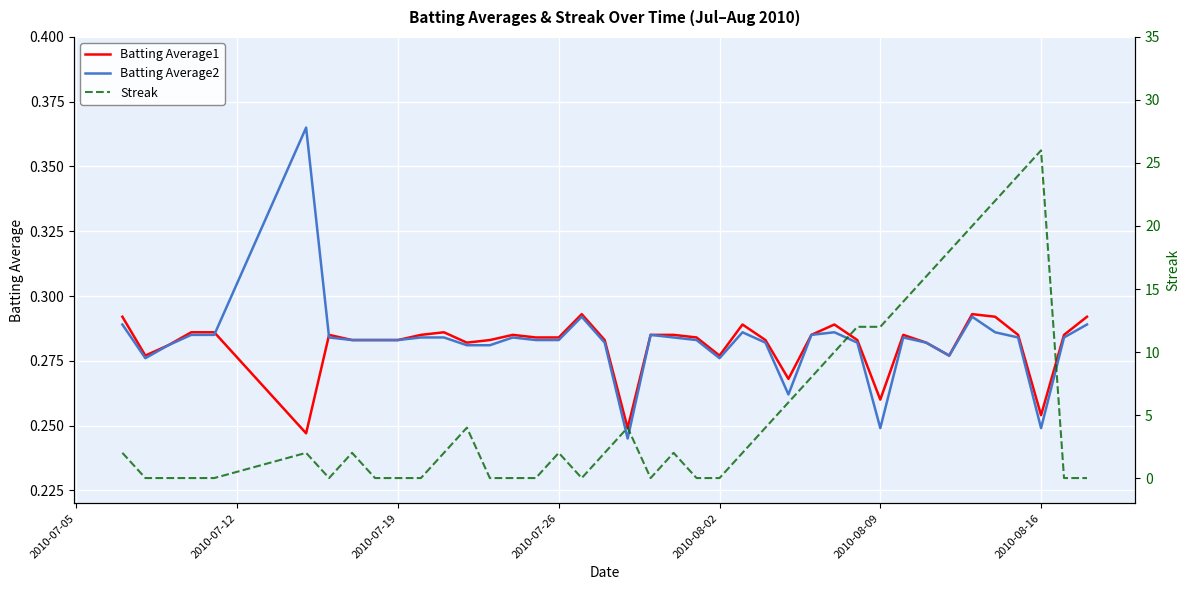

How many Batting Average2 values are between 0 and 1?

40